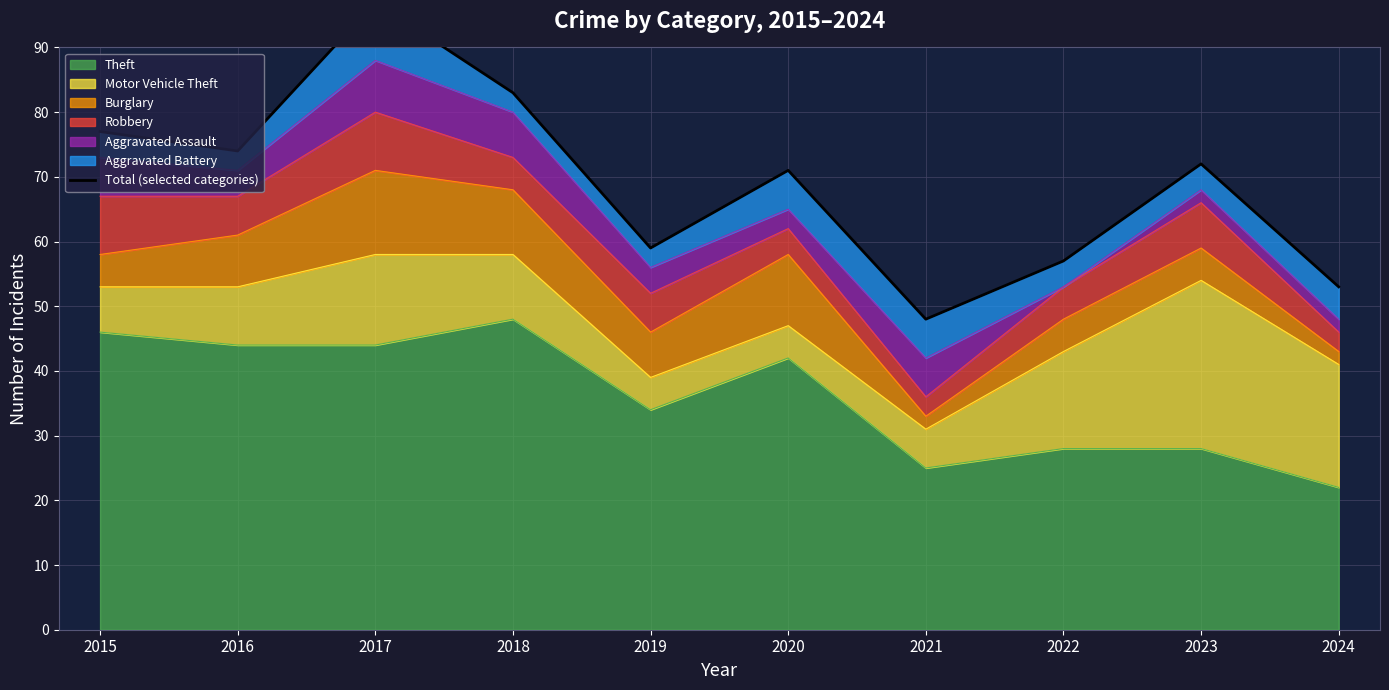

What is the value of the 2nd point from the left?

74